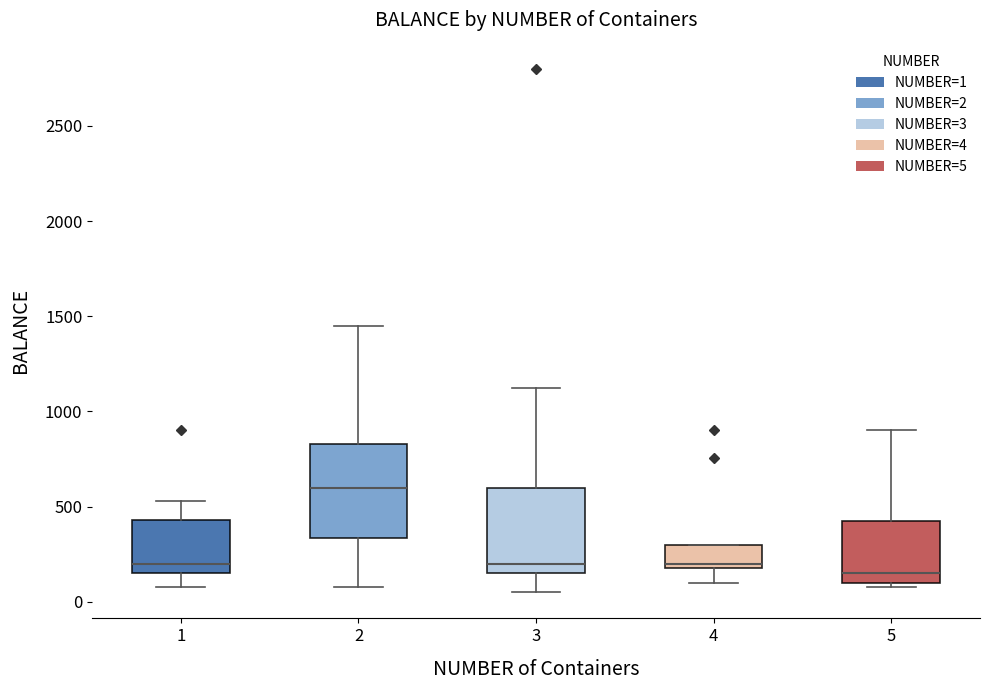

Where does the upper whisker of the box at x = 1 end on the y-axis? The values are not printed on the chart, so give them approximately, as read against the axis.

550